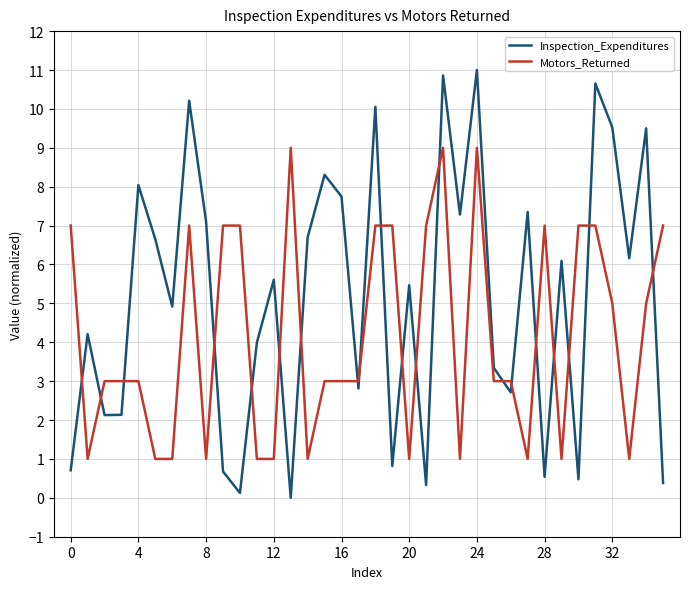

Which series has the largest total across all categories?

Inspection_Expenditures